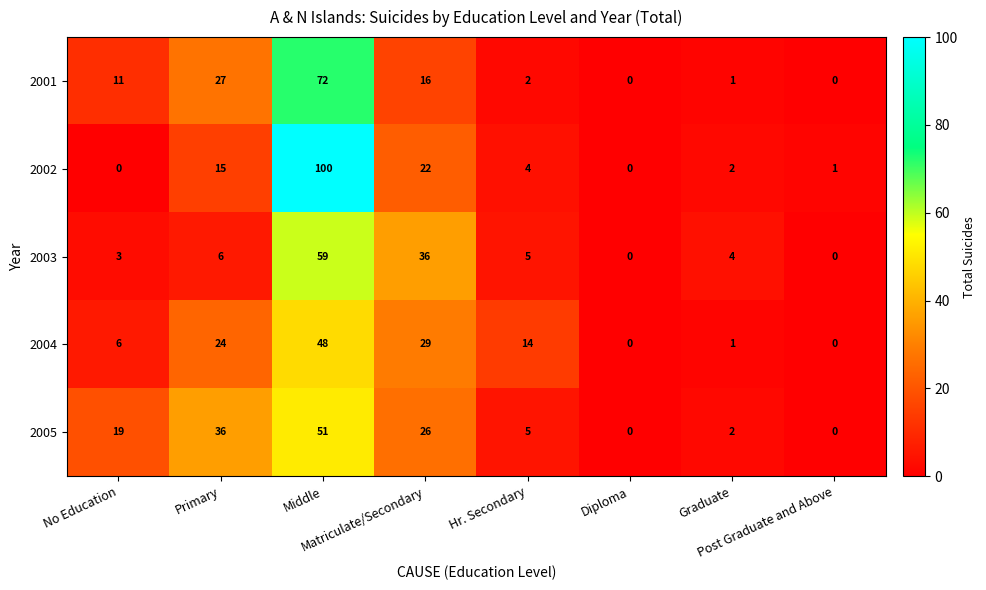

The value of 2004 at Graduate is 0. True or false?

False